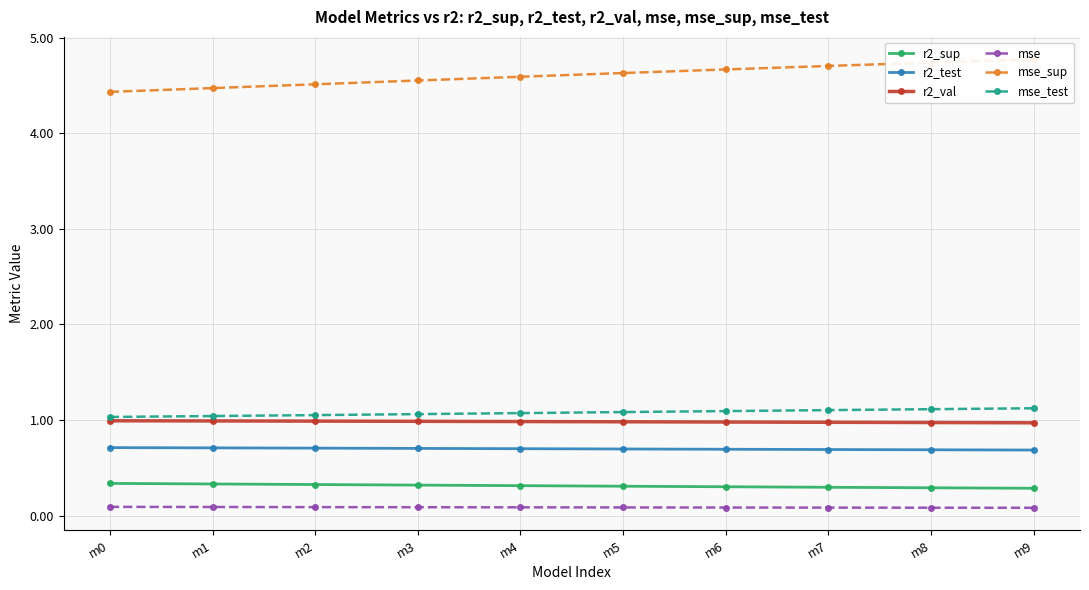

At m3, list the series in order from smallest to largest.

mse, r2_sup, r2_test, r2_val, mse_test, mse_sup